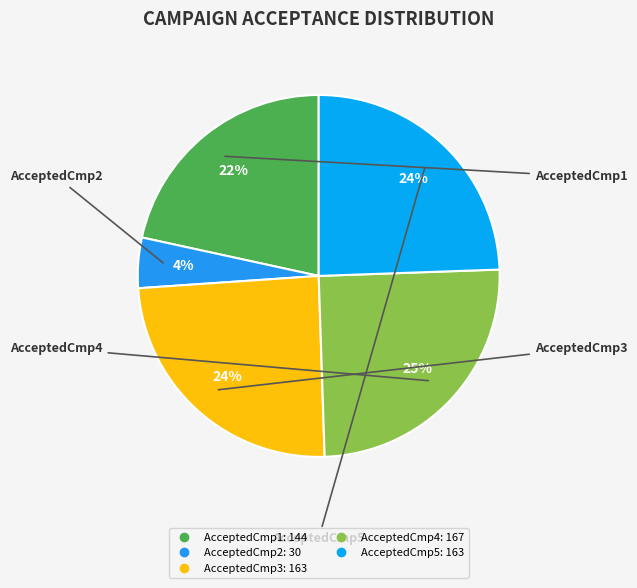

Is the sum of AcceptedCmp3 and AcceptedCmp2 greater than half?

No